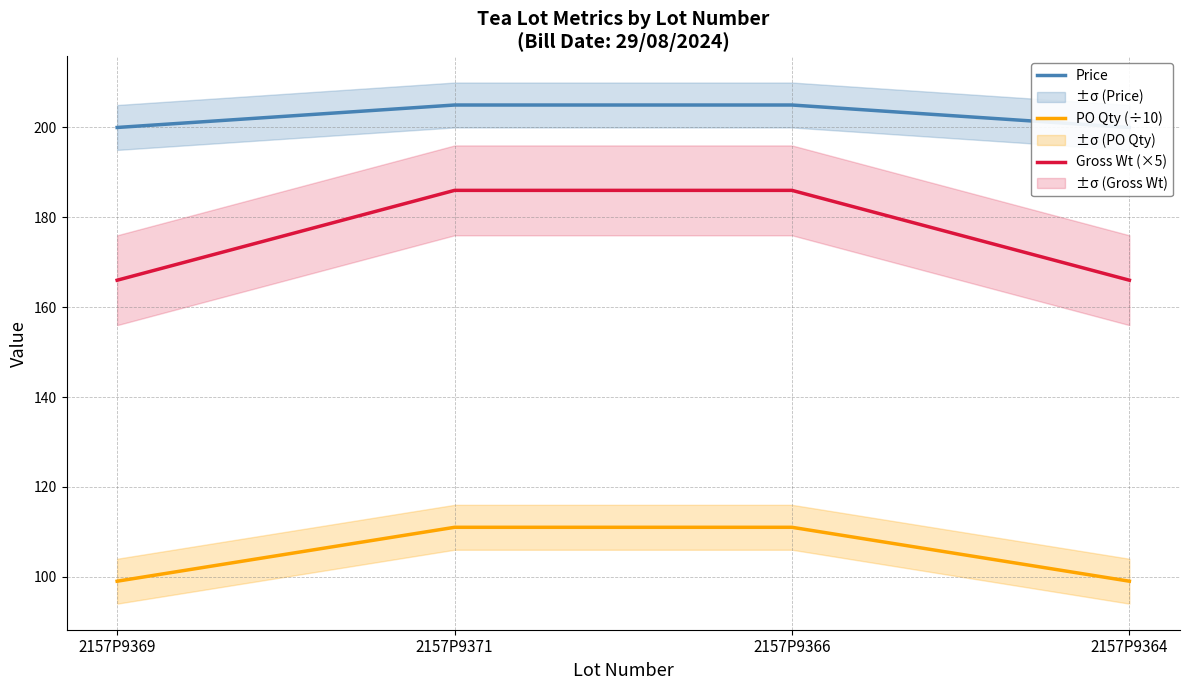

Reading left to right, extract all data points from this chart.

Price: 2157P9369=200	2157P9371=205	2157P9366=205	2157P9364=200
PO Qty (÷10): 2157P9369=99	2157P9371=111	2157P9366=111	2157P9364=99
Gross Wt (×5): 2157P9369=166	2157P9371=186	2157P9366=186	2157P9364=166